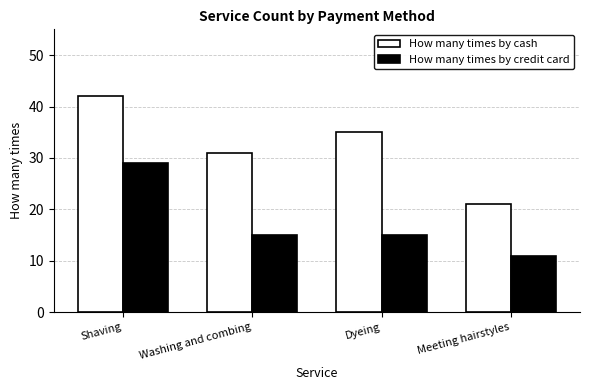

How many categories are shown in the chart?

4